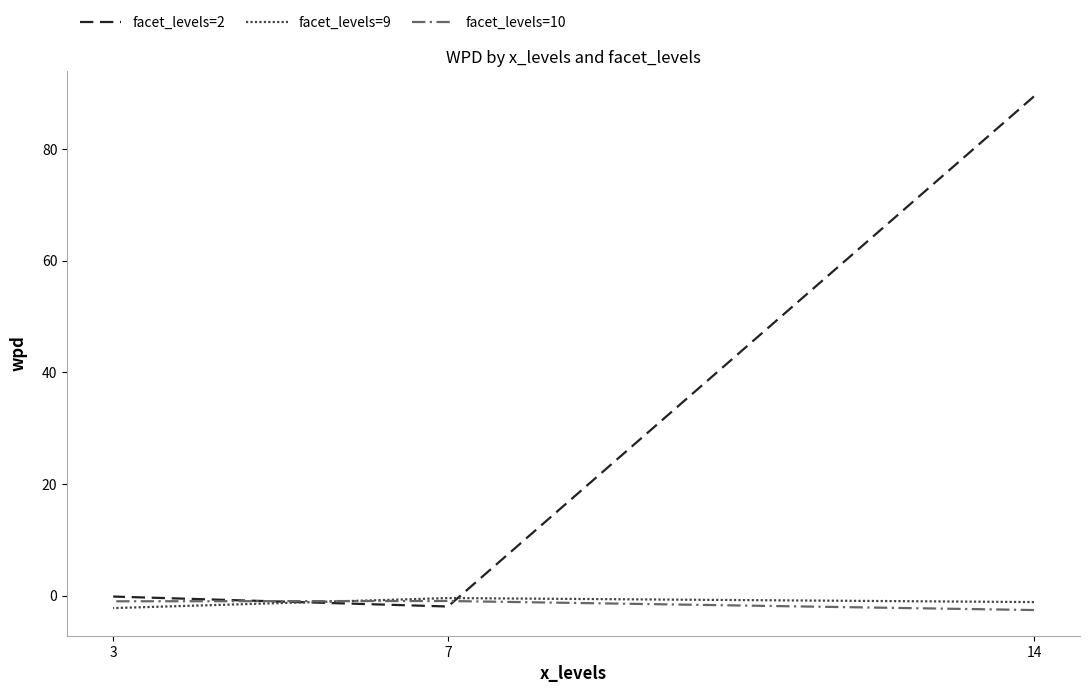

Rank the series by their maximum value, from highest to lowest.

facet_levels=2, facet_levels=9, facet_levels=10